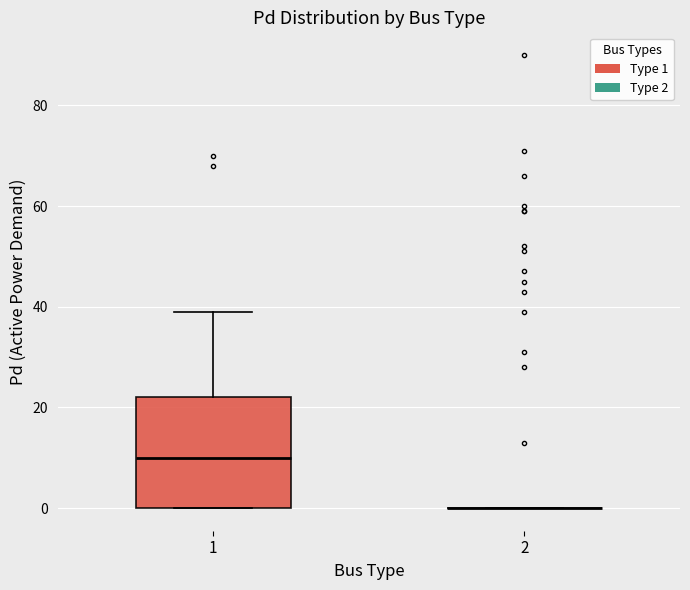

Which box is the tallest, from its lower edge to its upper edge?

1